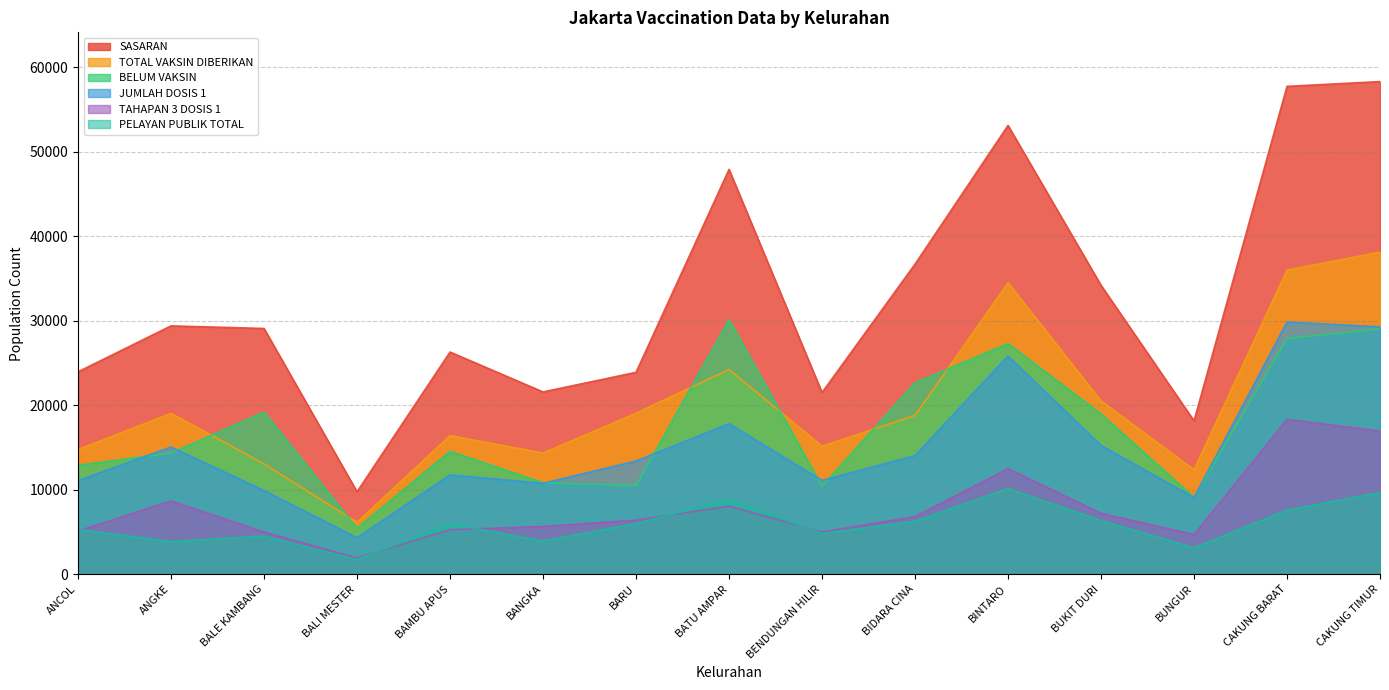

Where is the first local minimum for SASARAN?

BALI MESTER